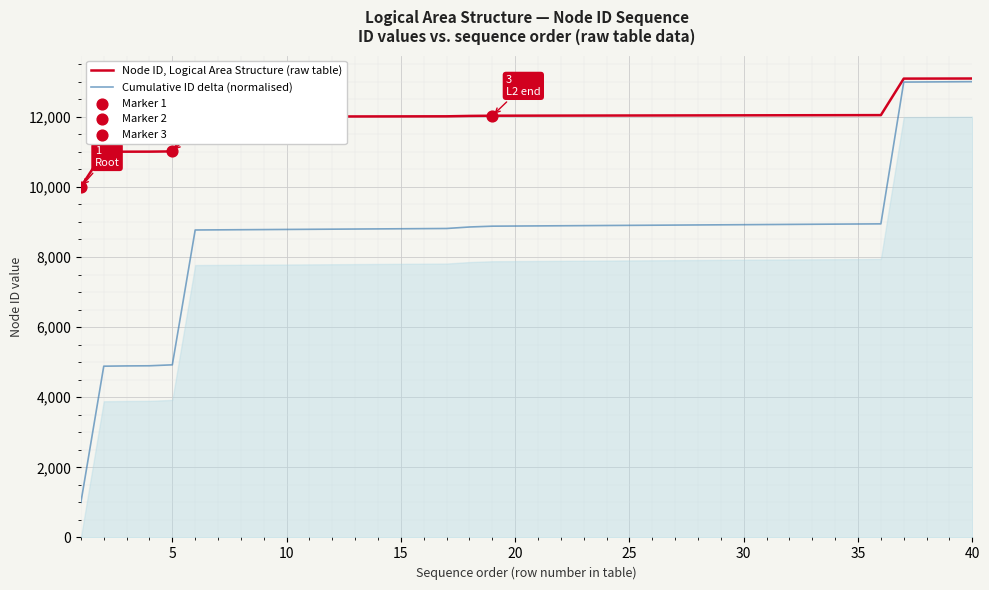

What are all the series names shown in the legend?

Node ID, Logical Area Structure (raw table), Cumulative ID delta (normalised)